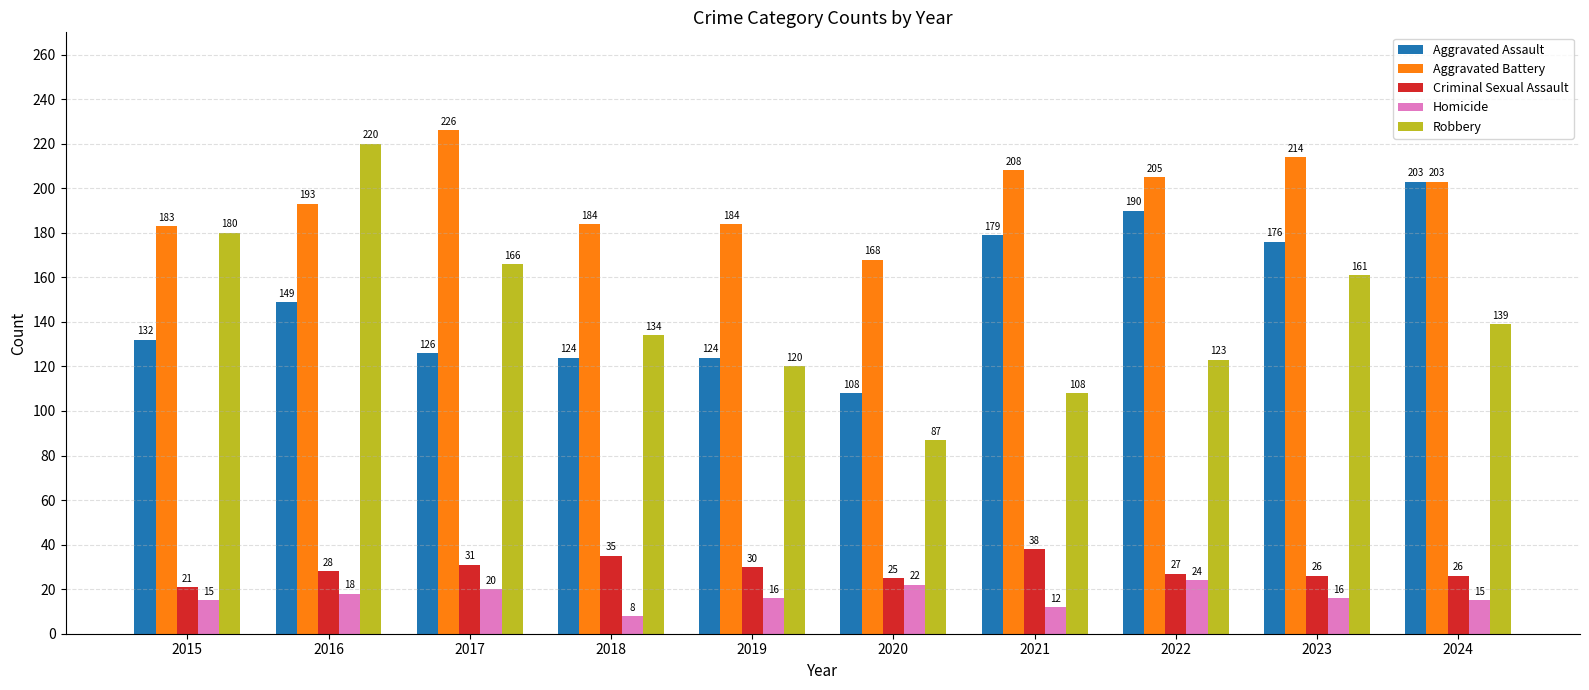

Reading left to right, extract all data points from this chart.

Aggravated Assault: 132	149	126	124	124	108	179	190	176	203
Aggravated Battery: 183	193	226	184	184	168	208	205	214	203
Criminal Sexual Assault: 21	28	31	35	30	25	38	27	26	26
Homicide: 15	18	20	8	16	22	12	24	16	15
Robbery: 180	220	166	134	120	87	108	123	161	139